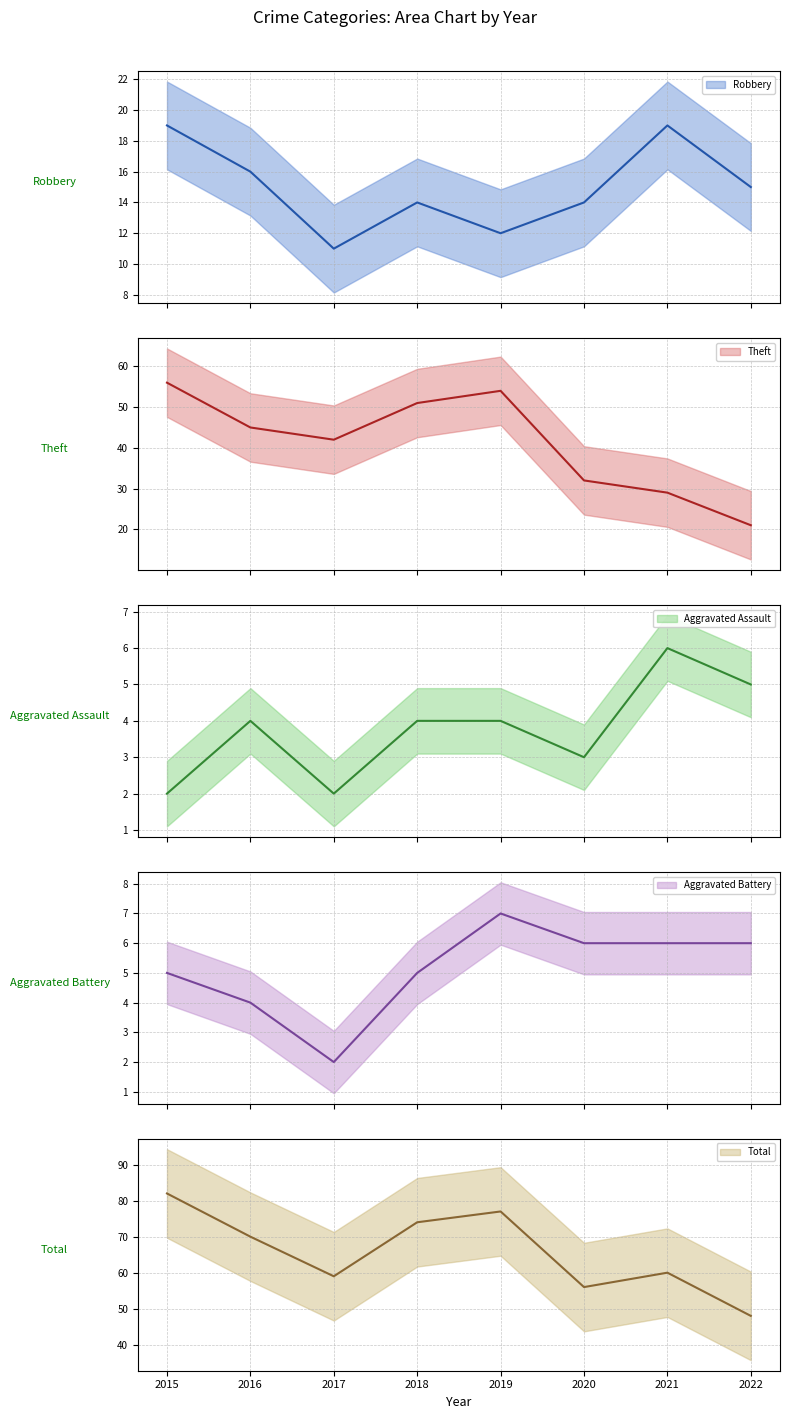

True or false: Total and Aggravated Assault intersect in this chart.

False